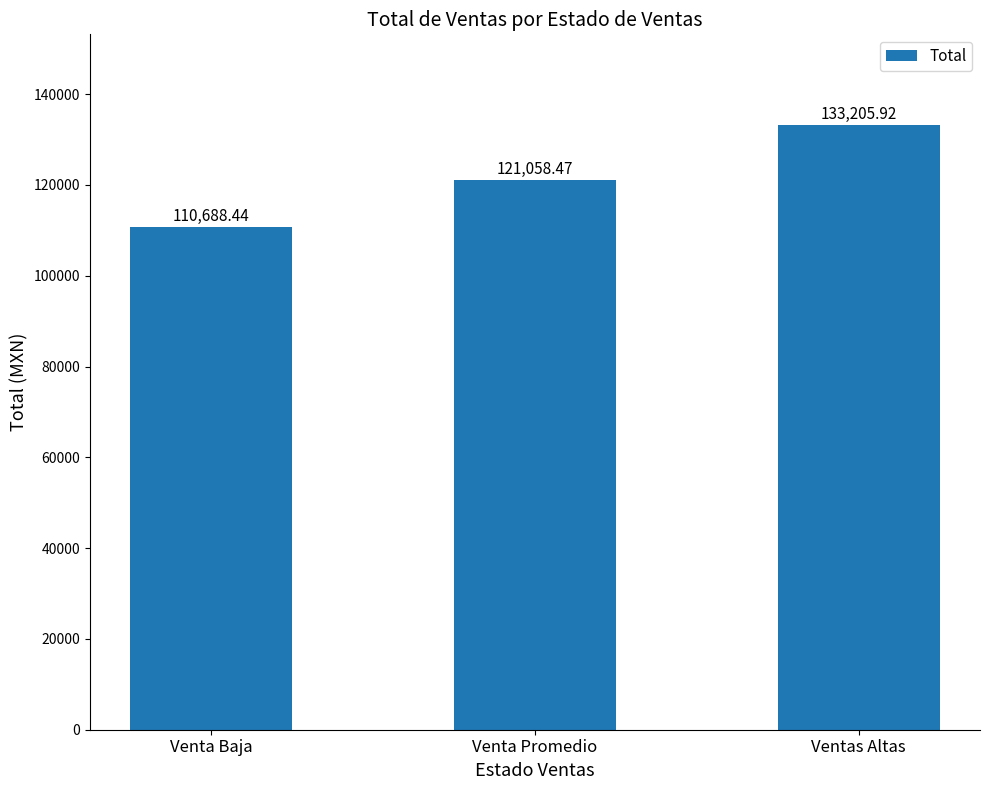

Rank the categories by value from lowest to highest.

Venta Baja, Venta Promedio, Ventas Altas